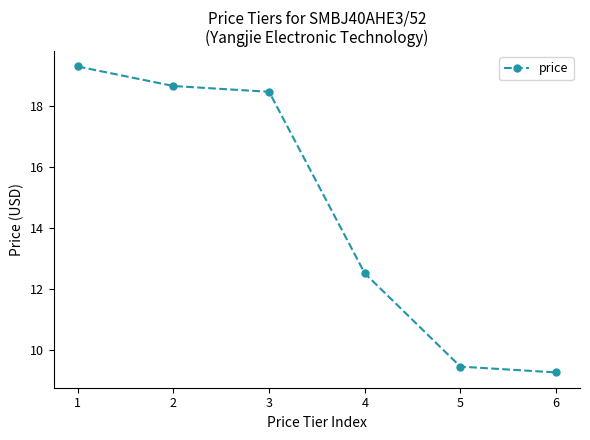

Approximately how many times larger is the value at 4 compared to 2?

0.7